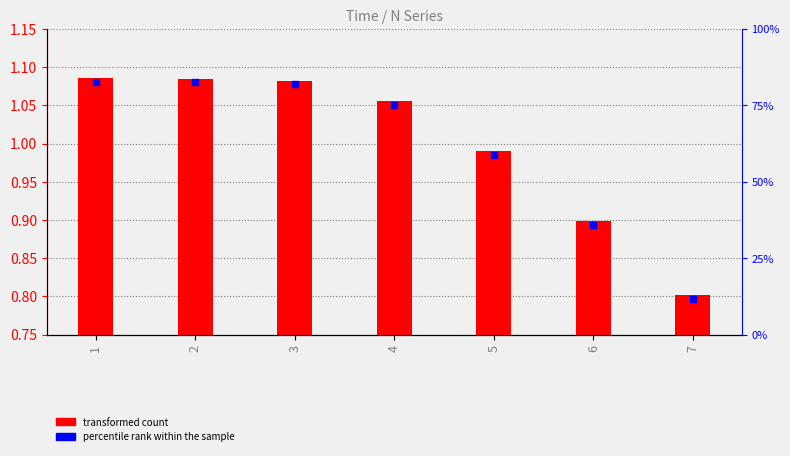

Is the value of transformed count at 2 greater than the value of percentile rank within the sample at 2?

No